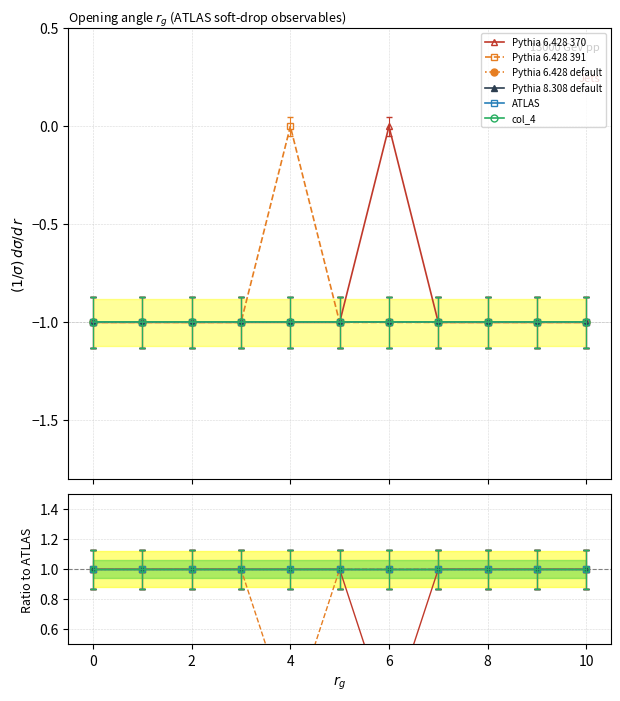

Is it true that col_4 equals 1 at 4?

True